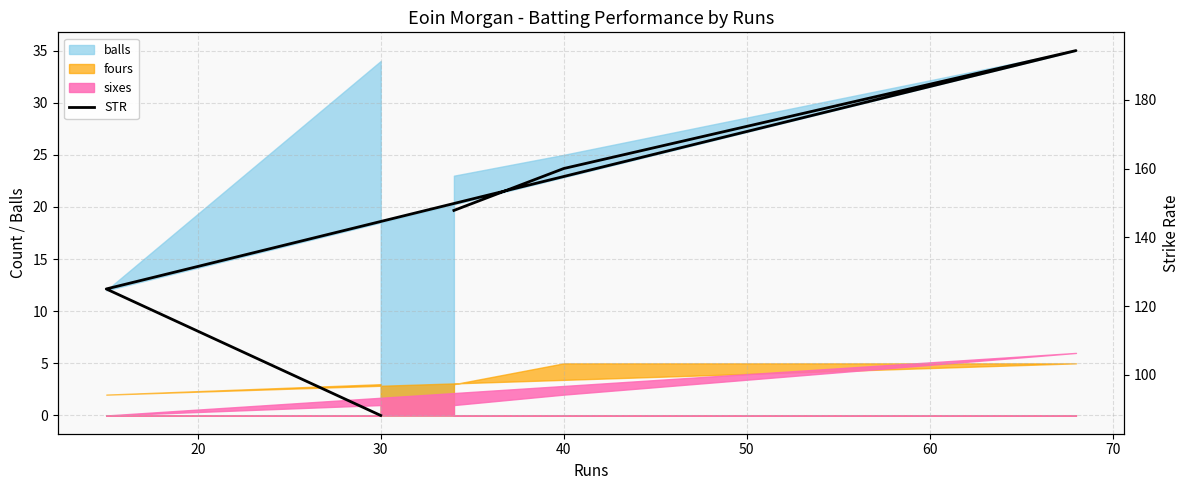

At which category does the data reach its first local peak?

30